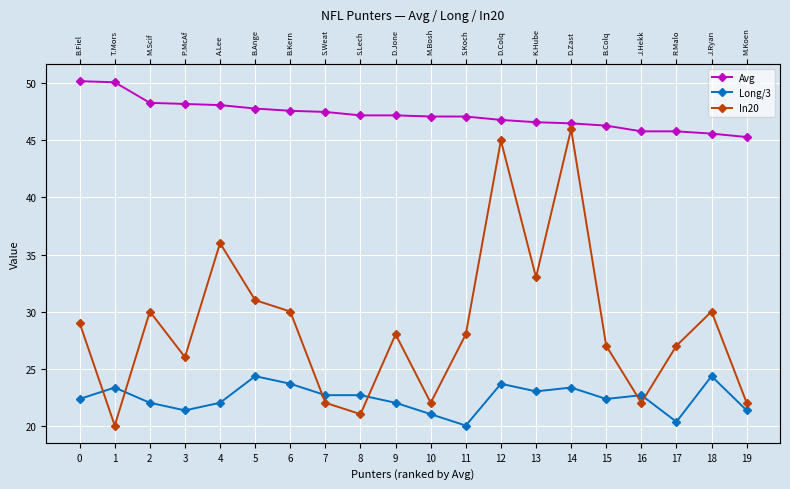

Reading left to right, what are all the values shown in this chart?

Avg: 50.2	50.1	48.3	48.2	48.1	47.8	47.6	47.5	47.2	47.2	47.1	47.1	46.8	46.6	46.5	46.3	45.8	45.8	45.6	45.3
Long/3: 22.3	23.3	22.0	21.3	22.0	24.3	23.7	22.7	22.7	22.0	21.0	20.0	23.7	23.0	23.3	22.3	22.7	20.3	24.3	21.3
In20: 29.0	20.0	30.0	26.0	36.0	31.0	30.0	22.0	21.0	28.0	22.0	28.0	45.0	33.0	46.0	27.0	22.0	27.0	30.0	22.0